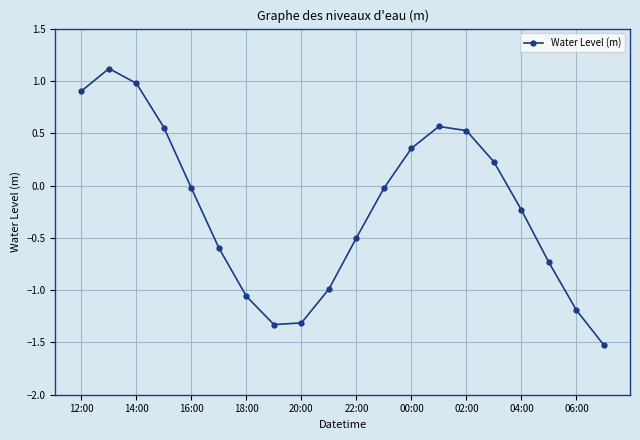

What is the average value?

-0.2